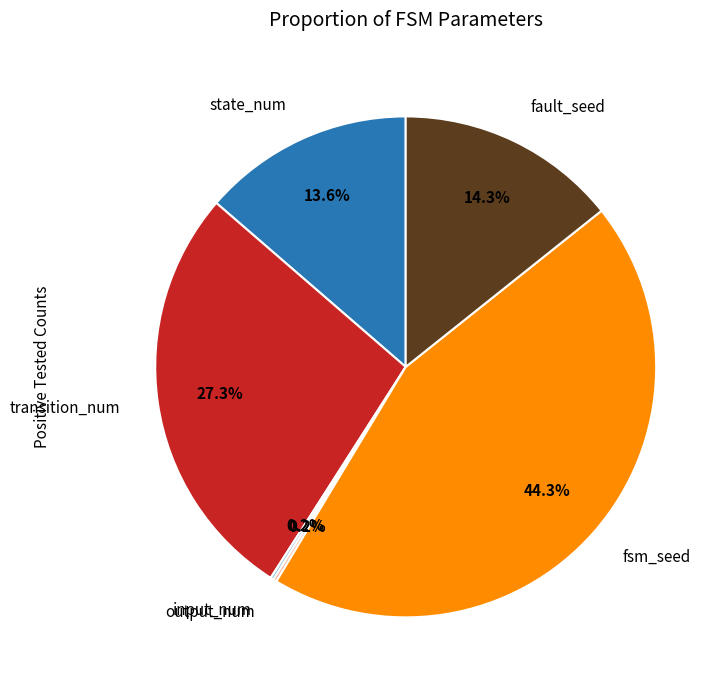

Is there any slice that represents more than half of the pie?

No